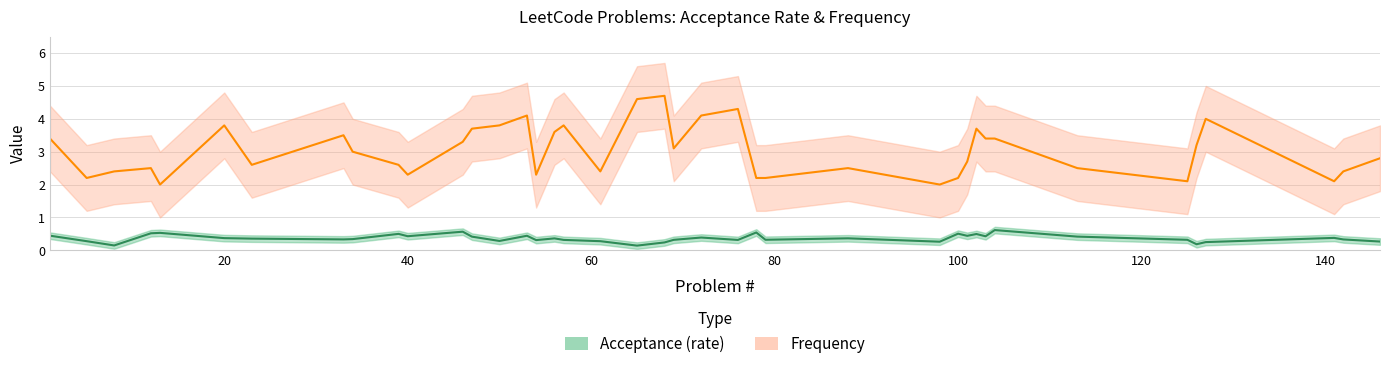

What are all the series names shown in the legend?

Acceptance, Frequency